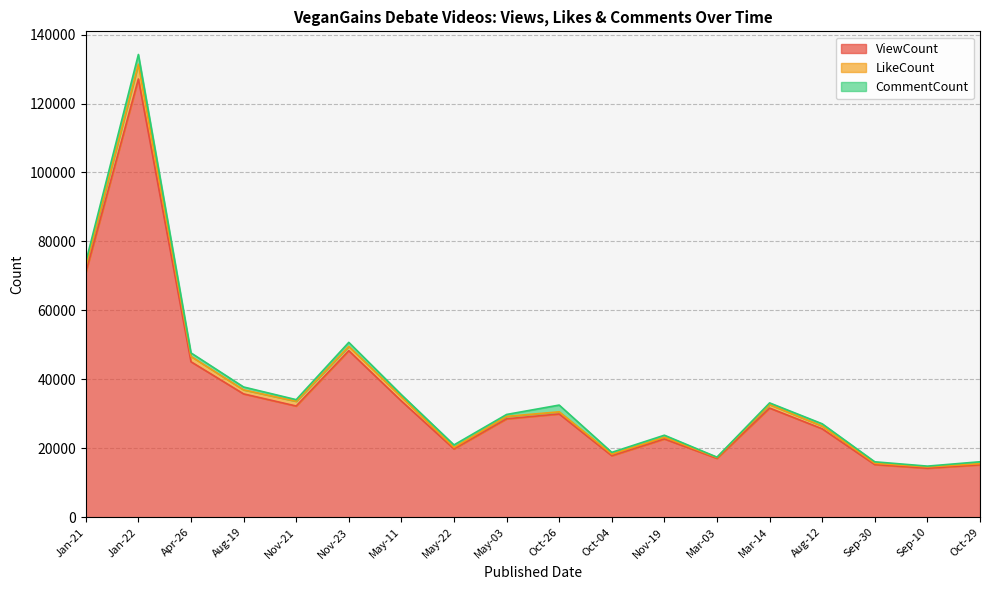

What is the difference between the highest and lowest values at May-11?

33064